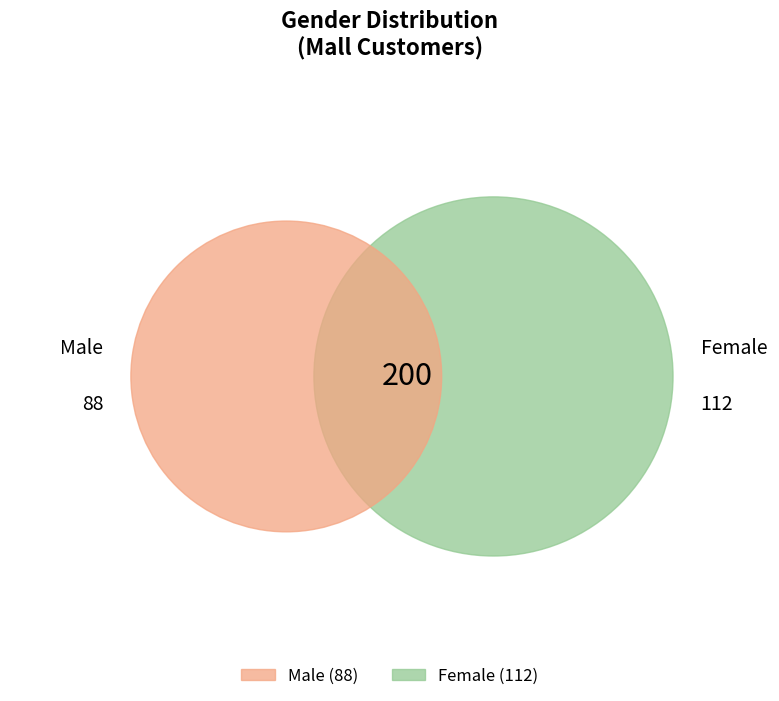

What percentage do Male and Female together represent?

100.0%